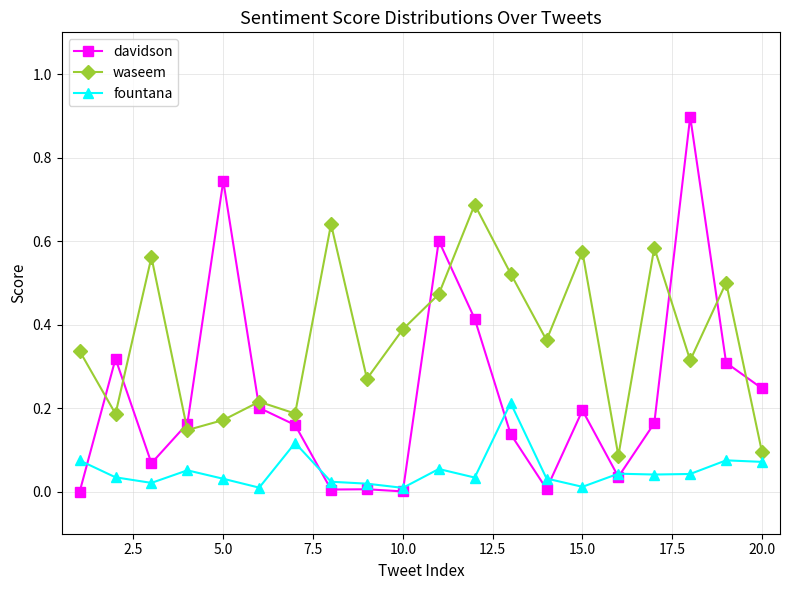

Which series has the widest spread of values?

davidson